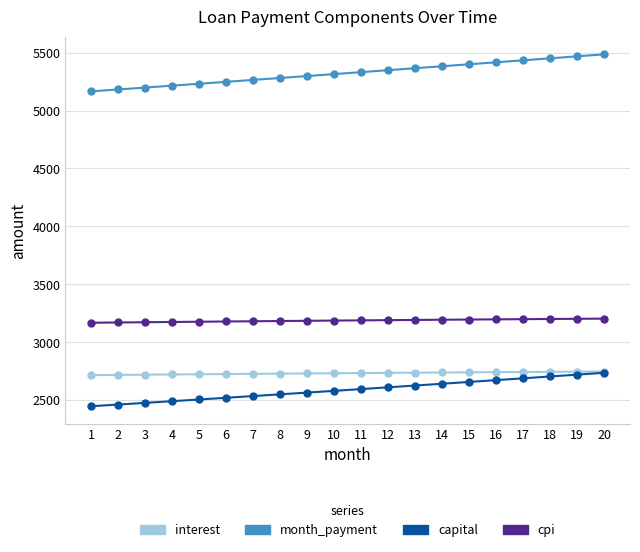

What is the value of the cpi point at the 14th from the left?

3194.9